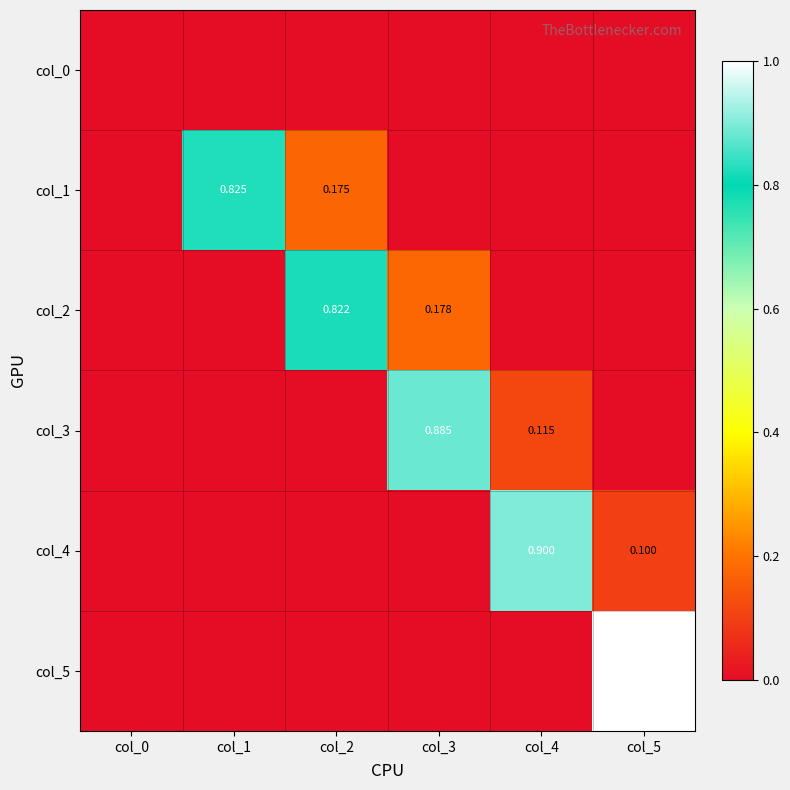

What is the average value of the col_1 series?

0.2